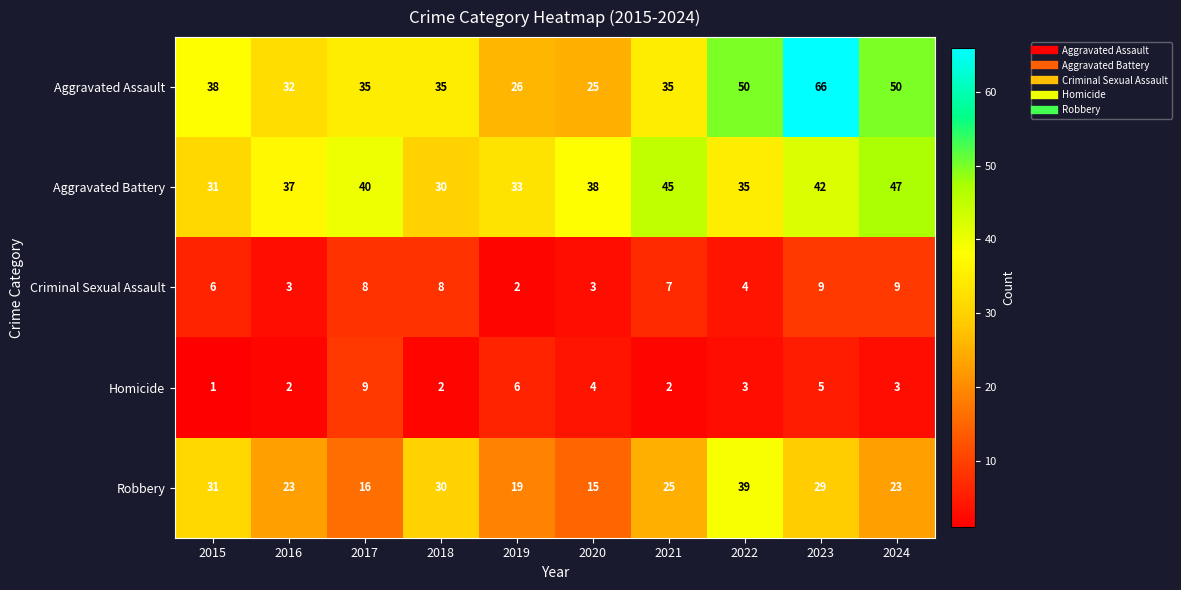

Count the number of categories in the chart.

10